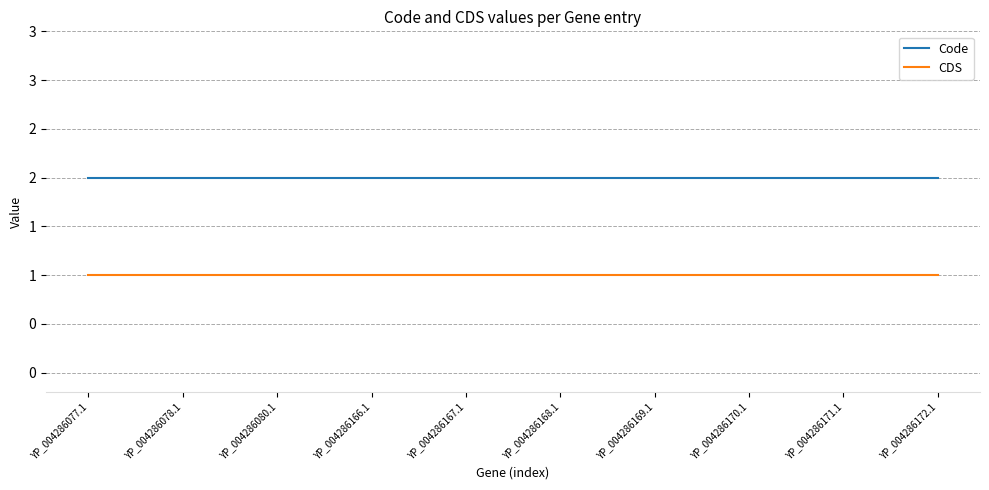

Read the Code value at YP_004286167.1.

2